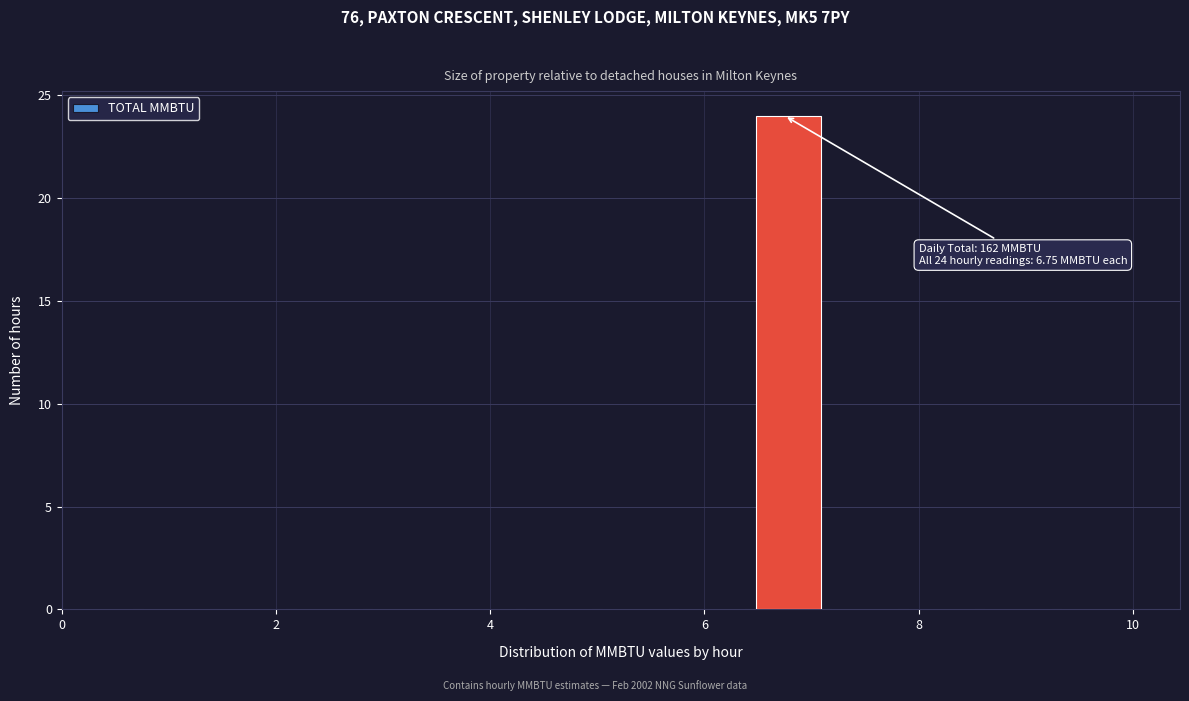

Around what value on the x-axis is the tallest bar? Give the approximate position of its centre, as read against the axis.

6.8